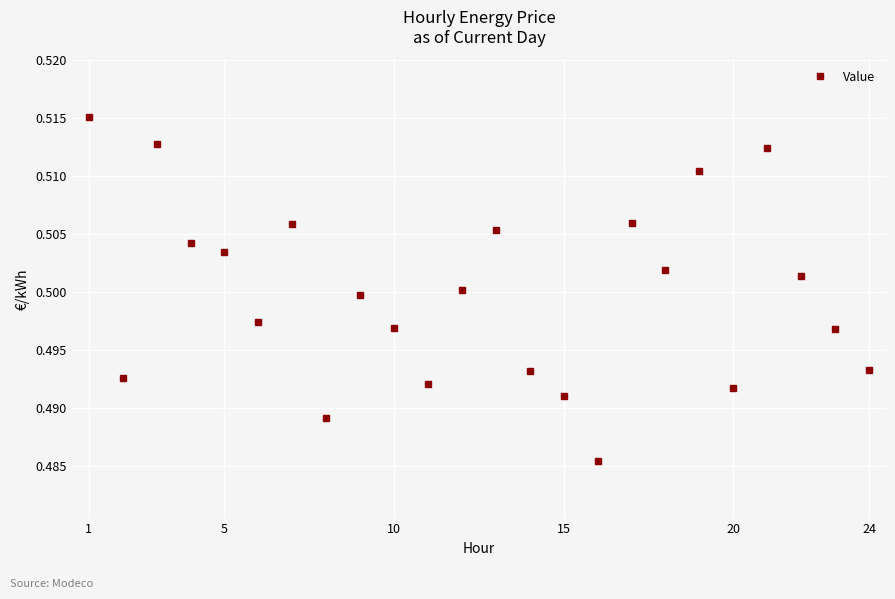

True or false: the data has more than 2 interior local peaks.

True